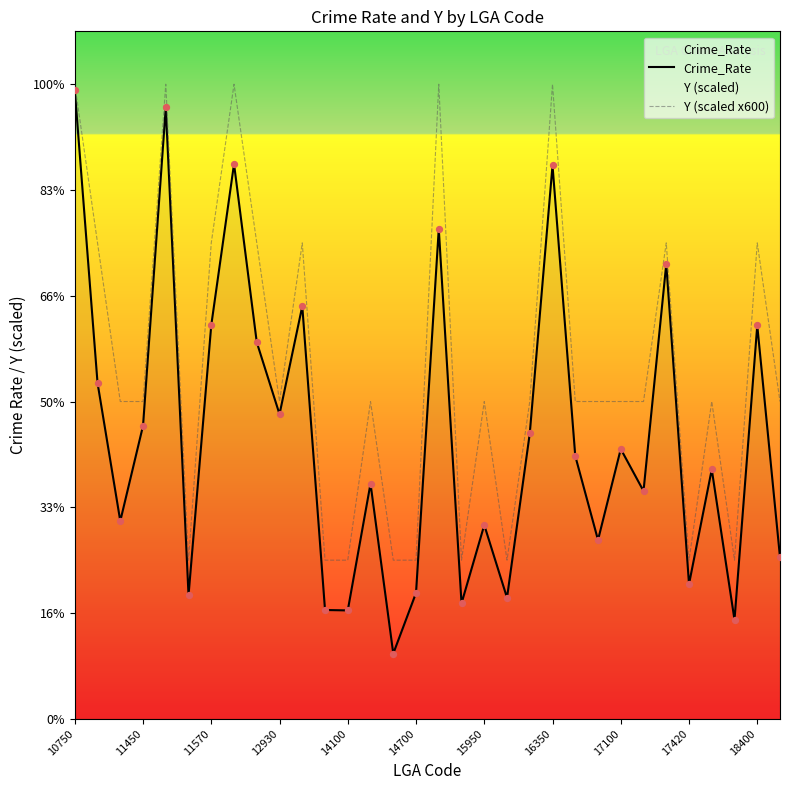

At which category is the sum across all series the highest?

10750